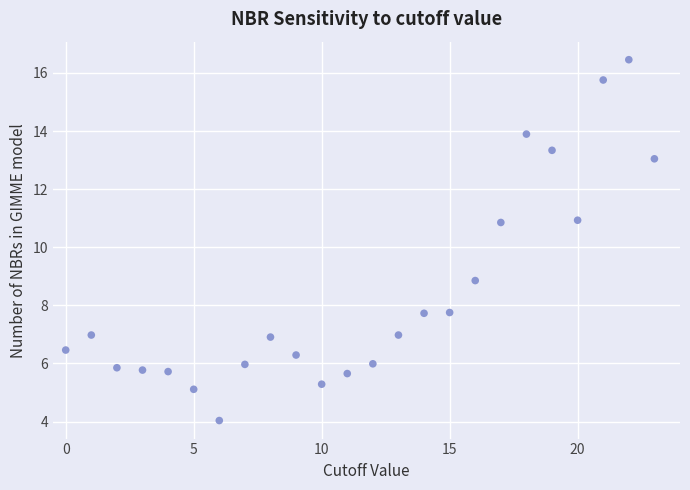

What is the range of Y values (max minus min)?

12.4